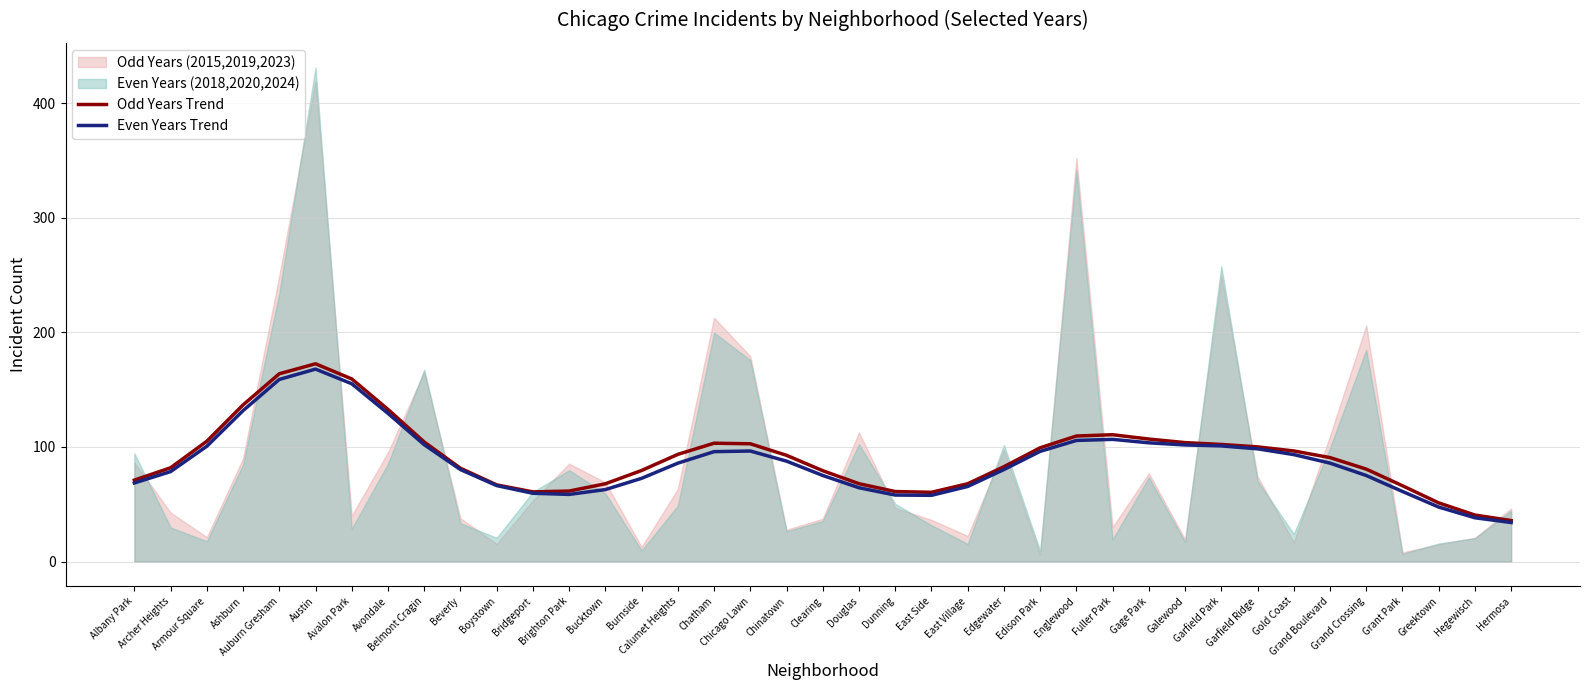

What position from the left is Edgewater?

25